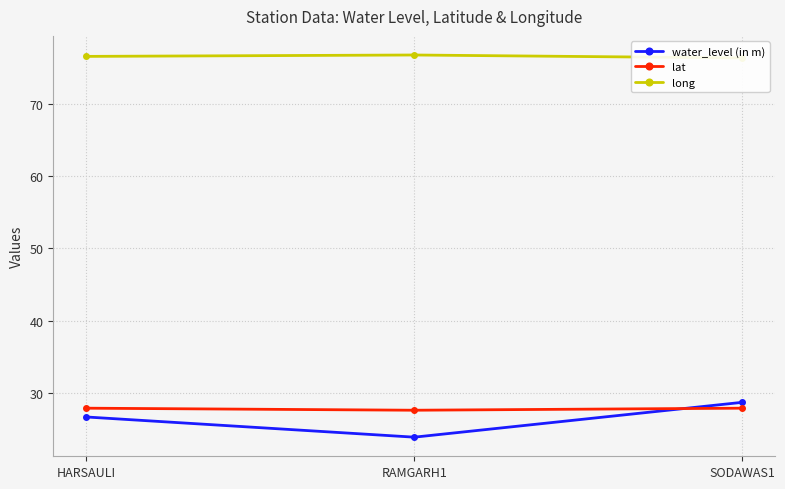

The water_level (in m) series shows 26.6 at HARSAULI. True or false?

True